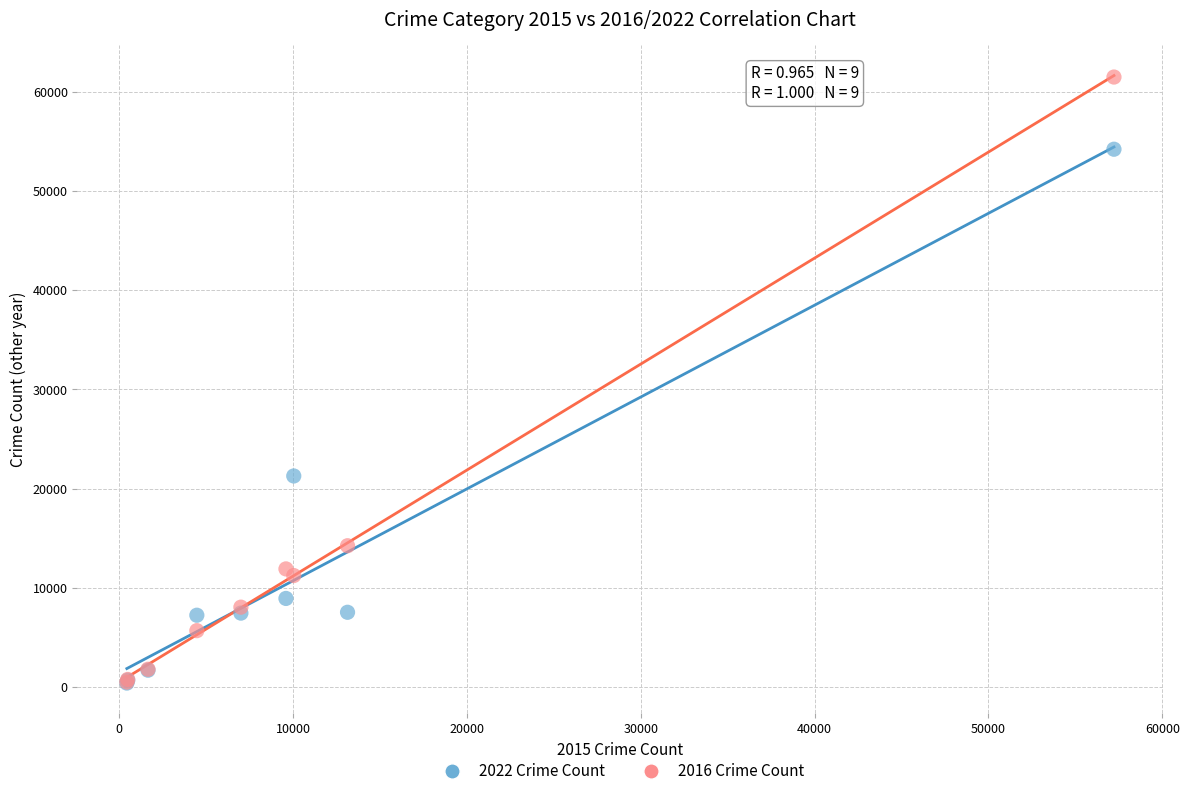

Which series contains the highest Y value?

2016 Crime Count